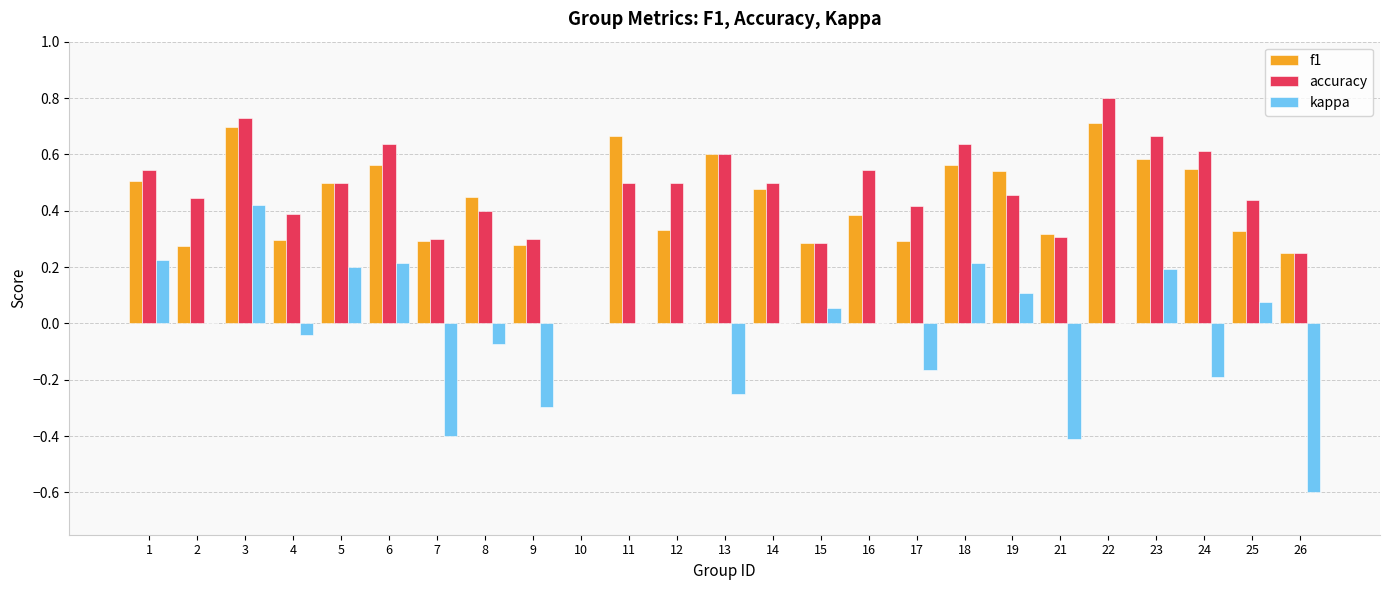

Between 10 and 24, which series saw the biggest shift?

accuracy